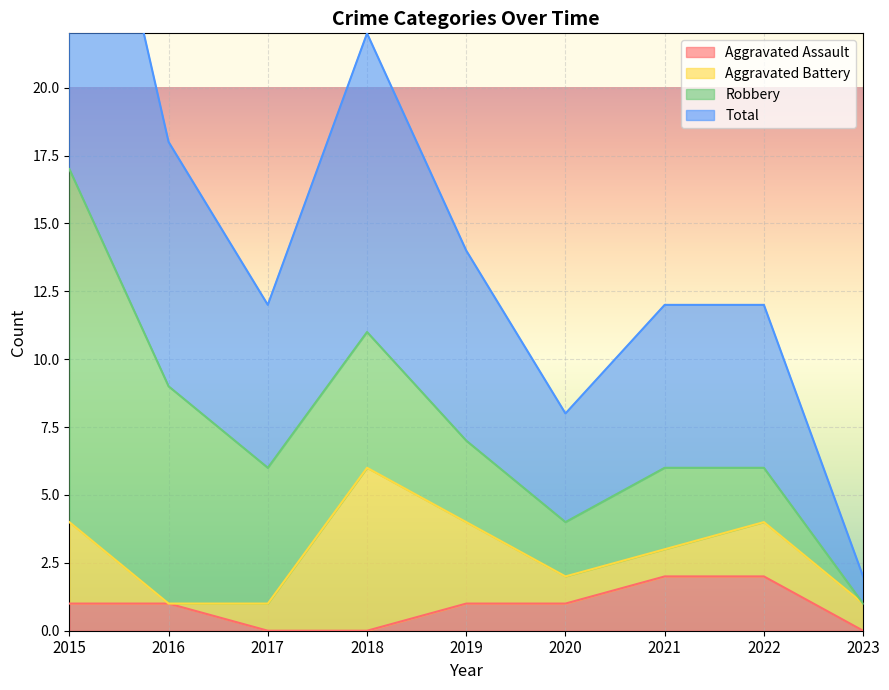

True or false: Aggravated Assault has a value of 0 at 2023.

True